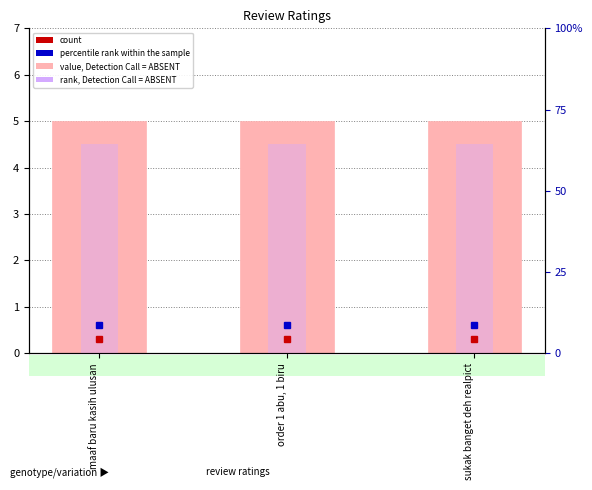

What is the maximum value shown in the chart?

5.0